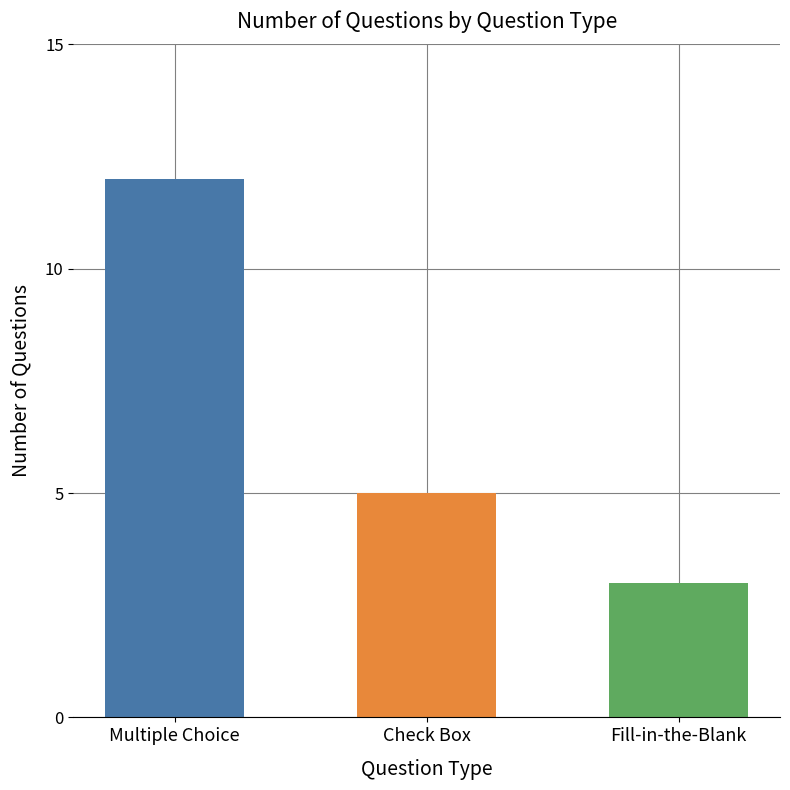

What is the value of the 2nd bar from the left?

5